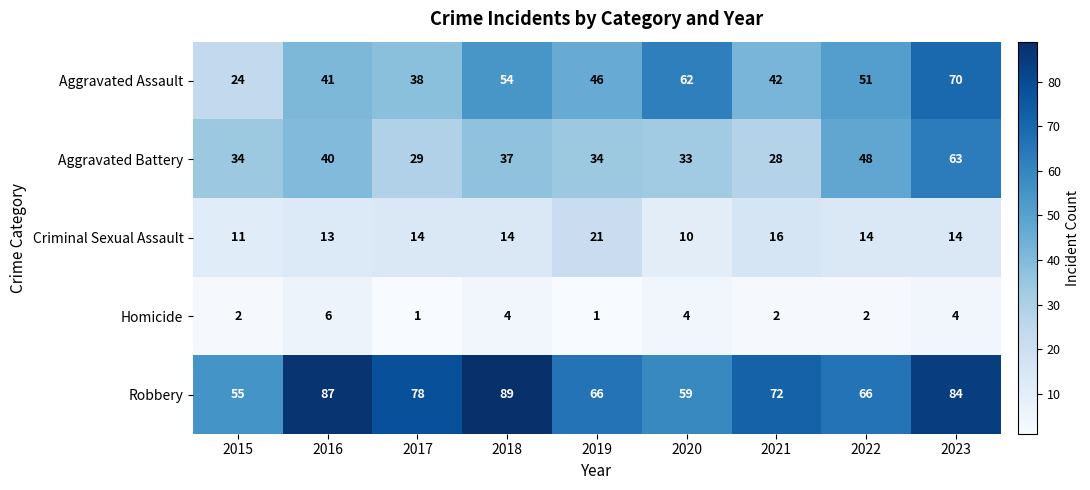

Is the value of Aggravated Assault at 2023 greater than the value of Aggravated Battery at 2021?

Yes